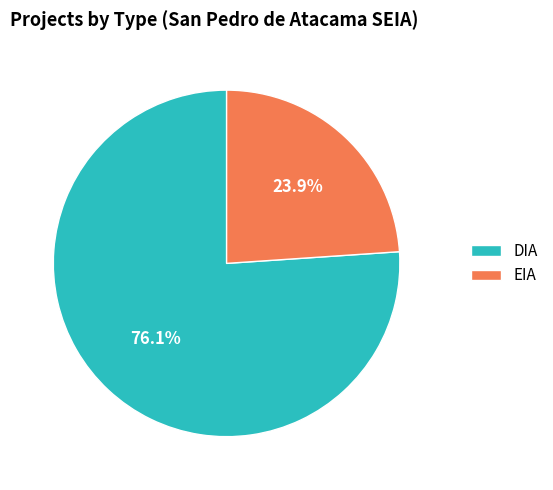

Which slice is the largest?

DIA